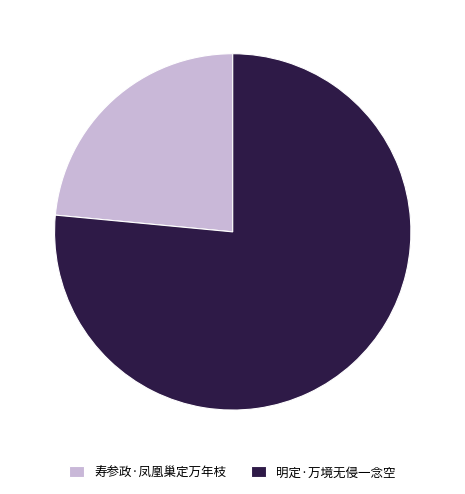

Approximately how many times larger is the value at 寿参政·凤凰巢定万年枝 compared to 明定·万境无侵一念空?

0.3